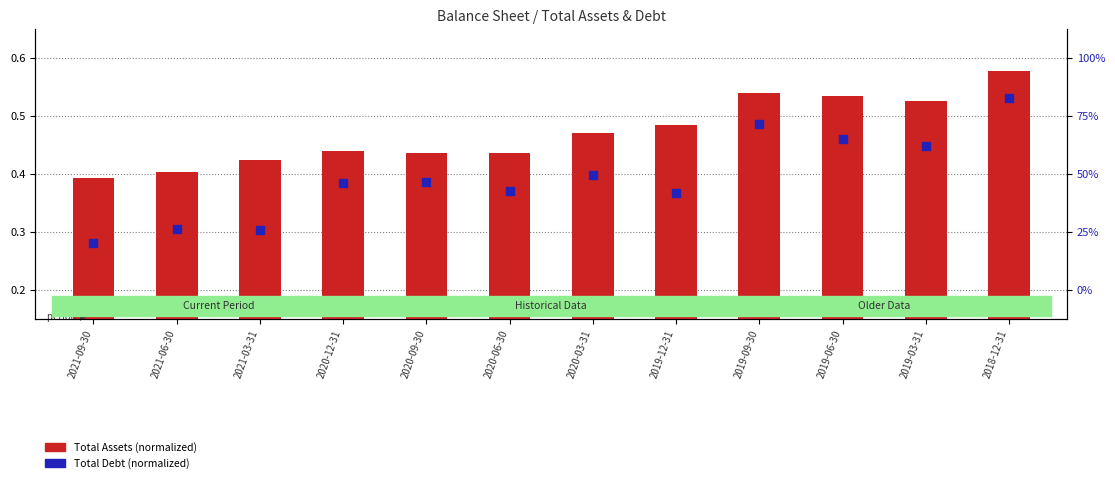

Which series reaches the minimum Y coordinate?

Total Debt (normalized)